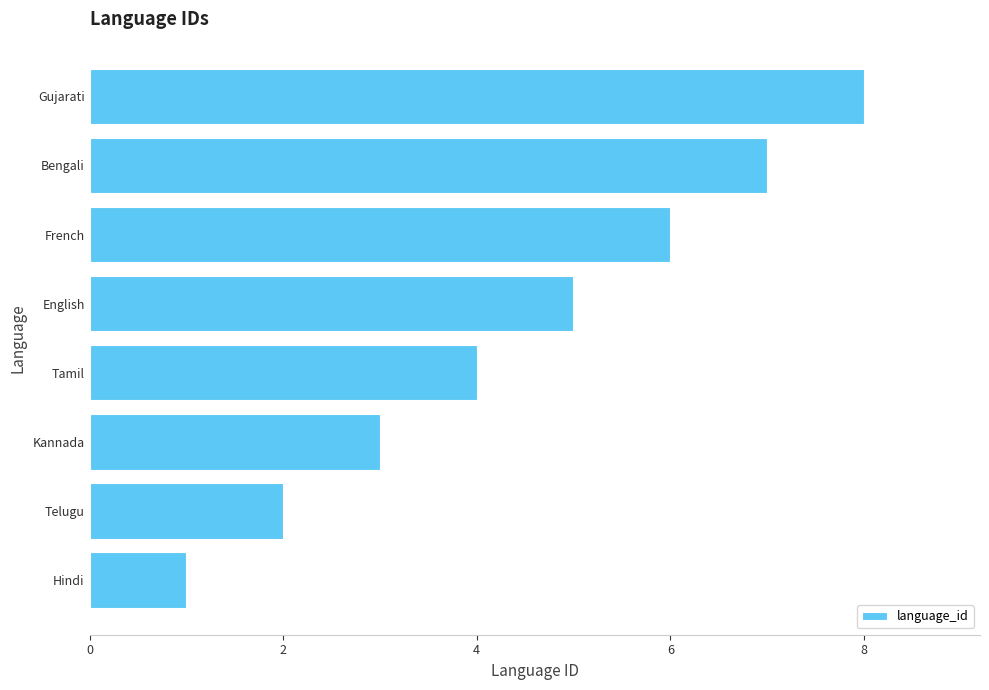

How many distinct data groups are displayed?

1